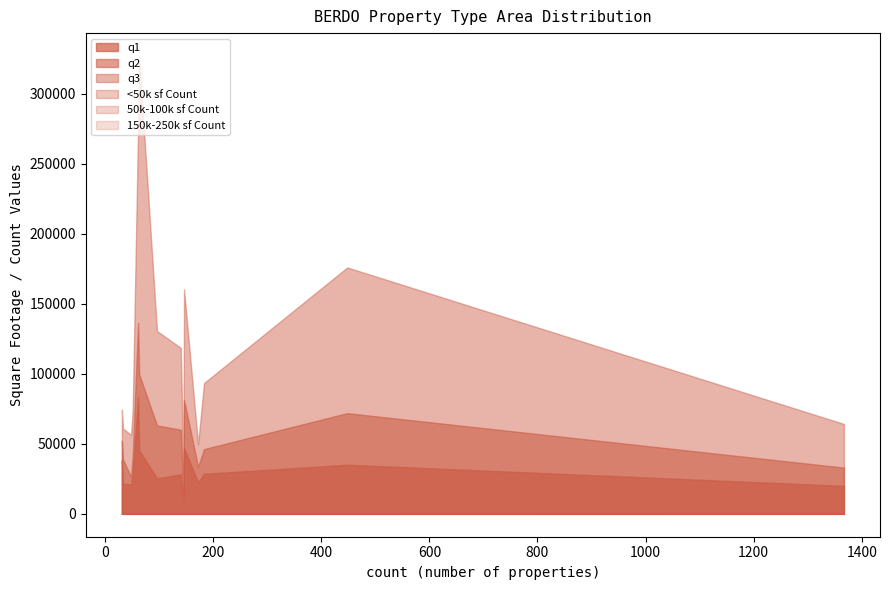

What is the minimum value shown in the chart?

1.0